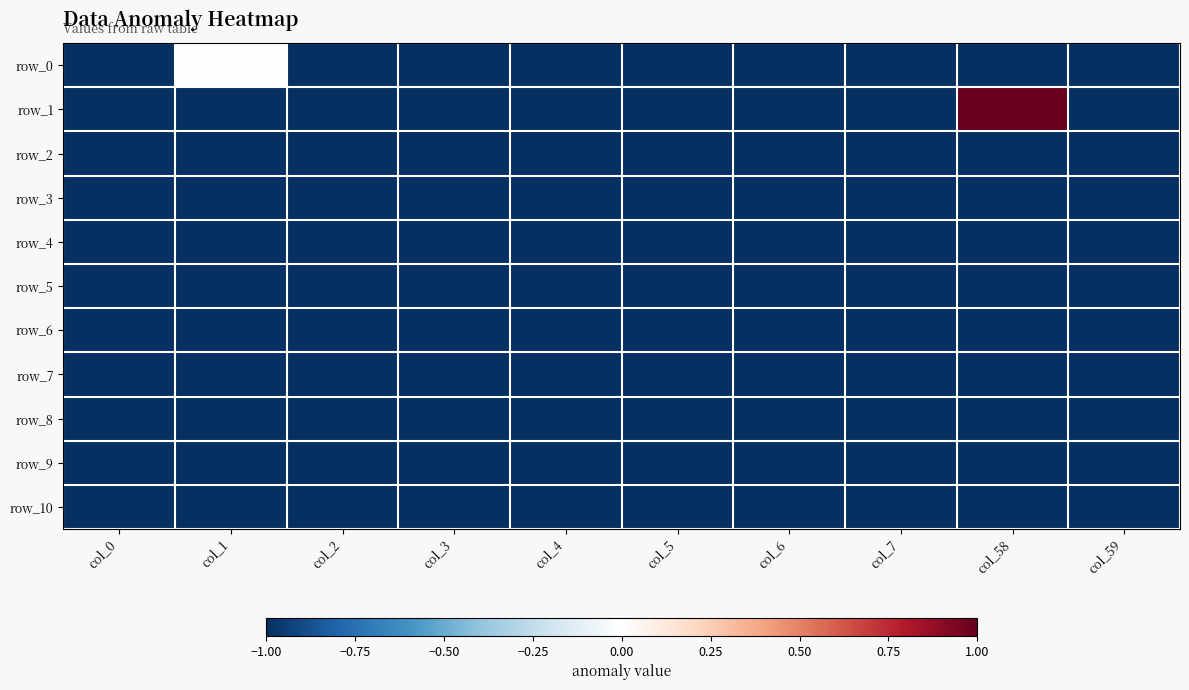

Is it true that row_2 equals -1 at col_7?

True